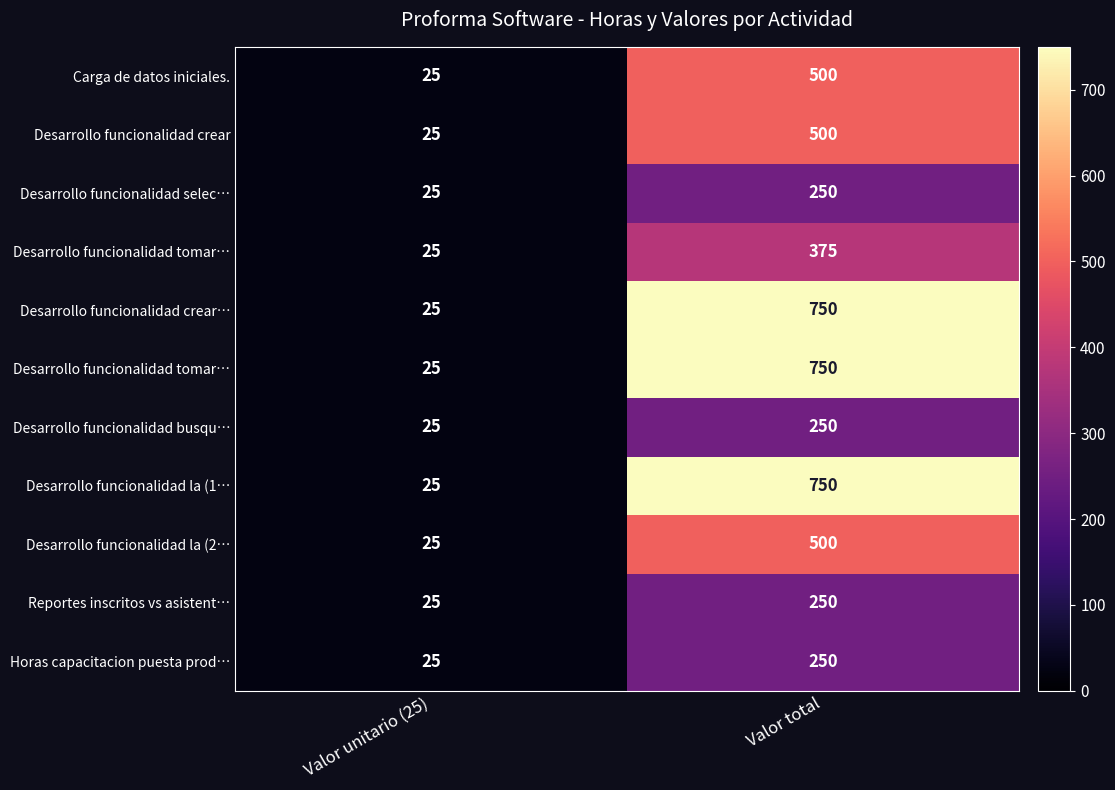

What is the maximum value shown in the chart?

750